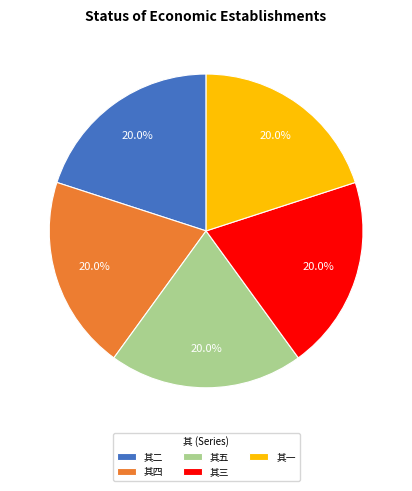

How much of the chart is everything except 其二?

80.0%